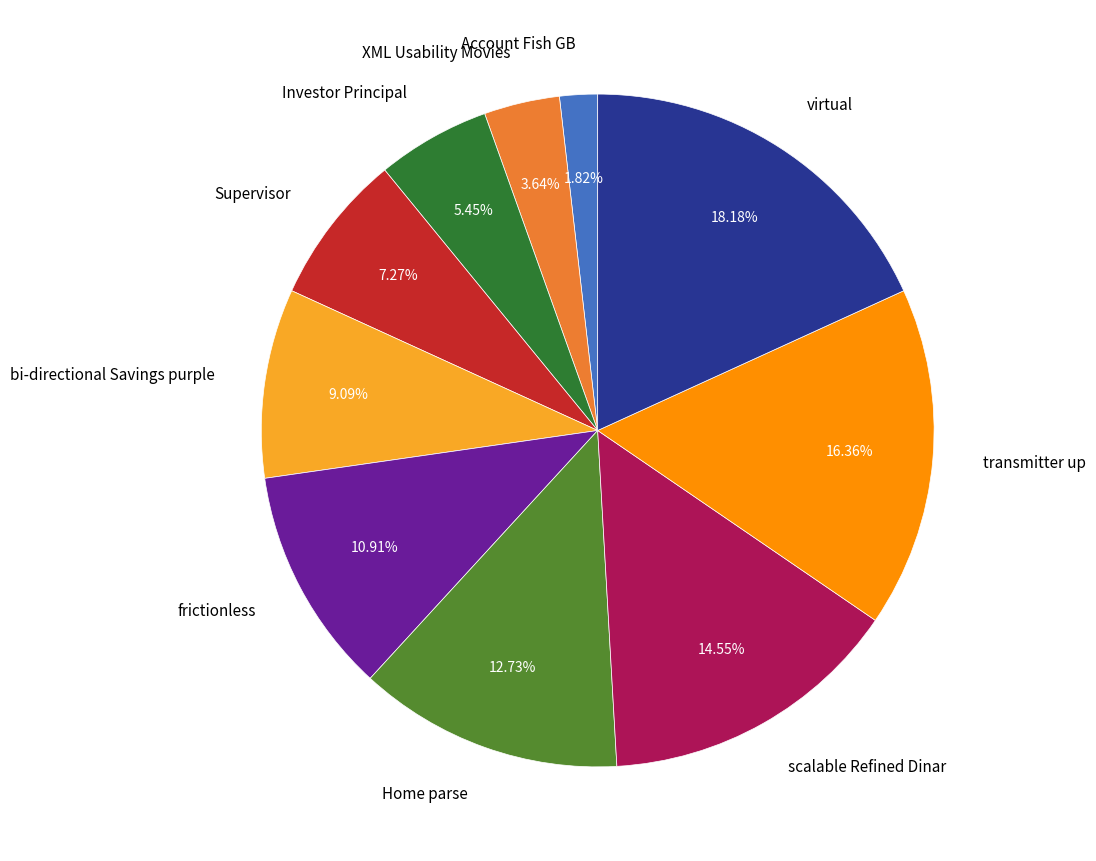

Rank the categories by value from highest to lowest.

virtual, transmitter up, scalable Refined Dinar, Home parse, frictionless, bi-directional Savings purple, Supervisor, Investor Principal, XML Usability Movies, Account Fish GB